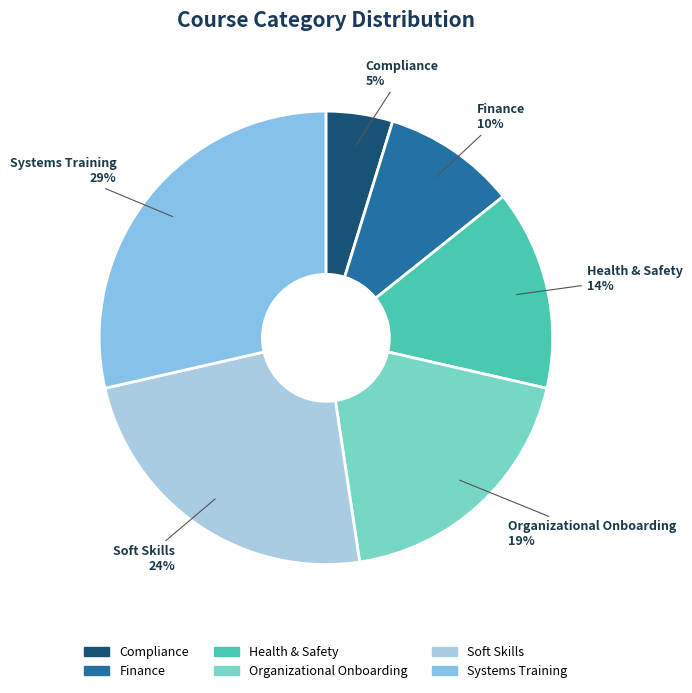

Which category has the smallest portion of the pie?

Compliance